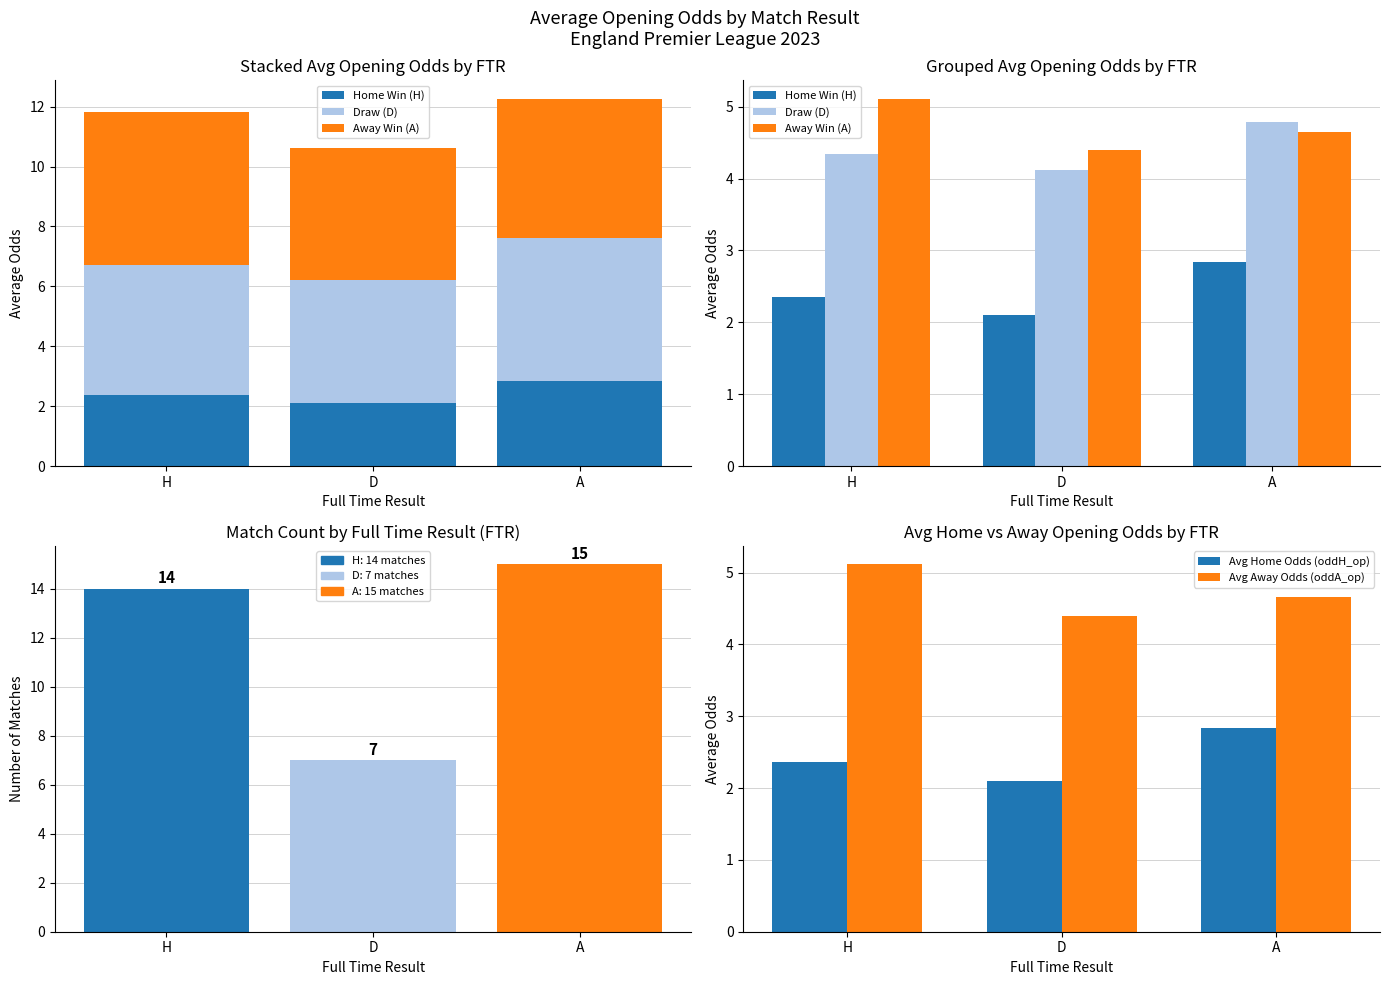

What position from the right is A?

1